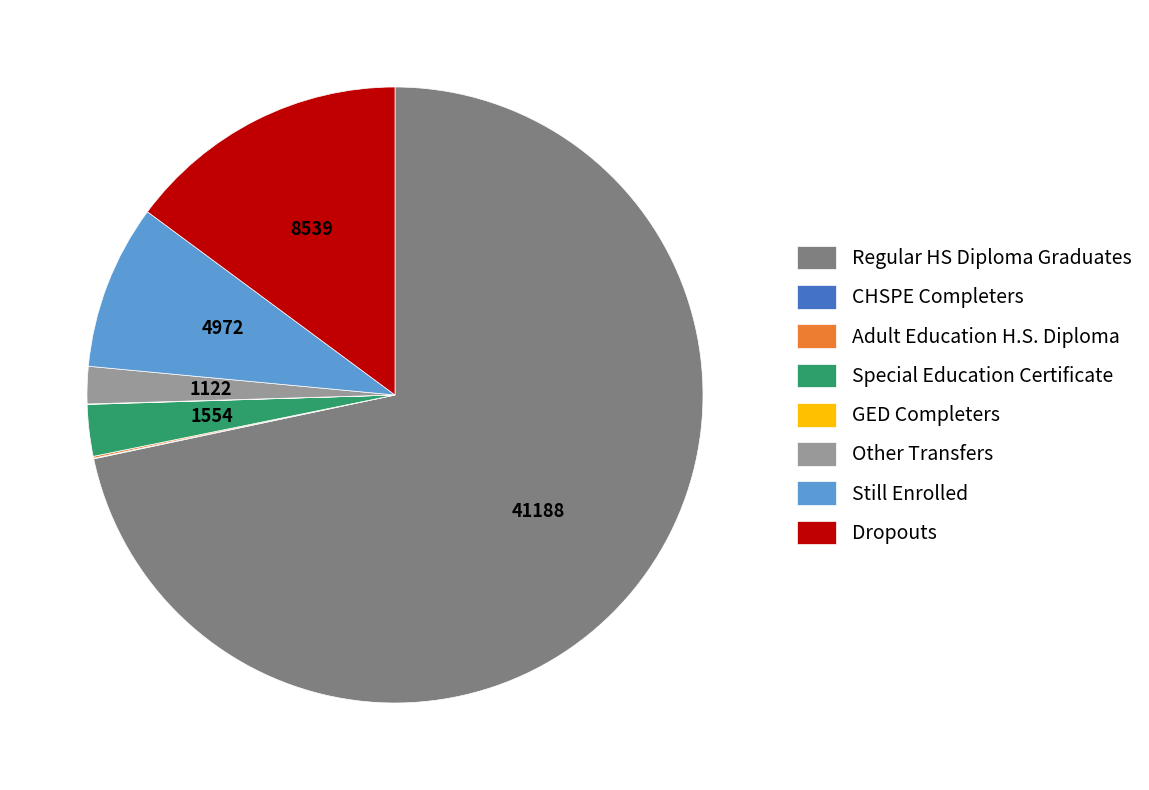

Which has a higher value, Dropouts or Regular HS Diploma Graduates?

Regular HS Diploma Graduates